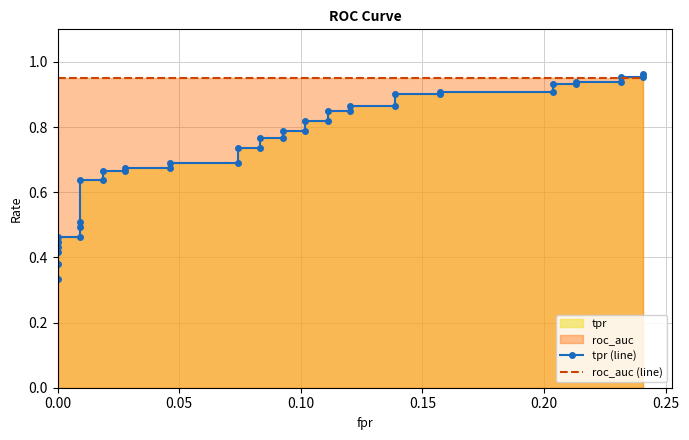

At how many categories does at least one series exceed 0?

40